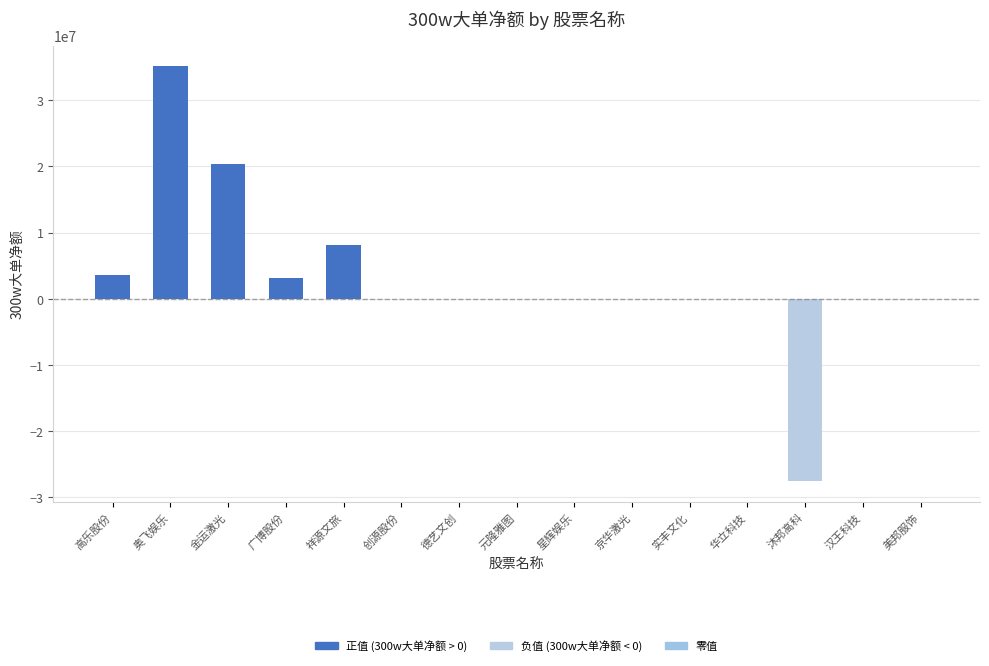

Between 沐邦高科 and 美邦服饰, which is larger?

美邦服饰